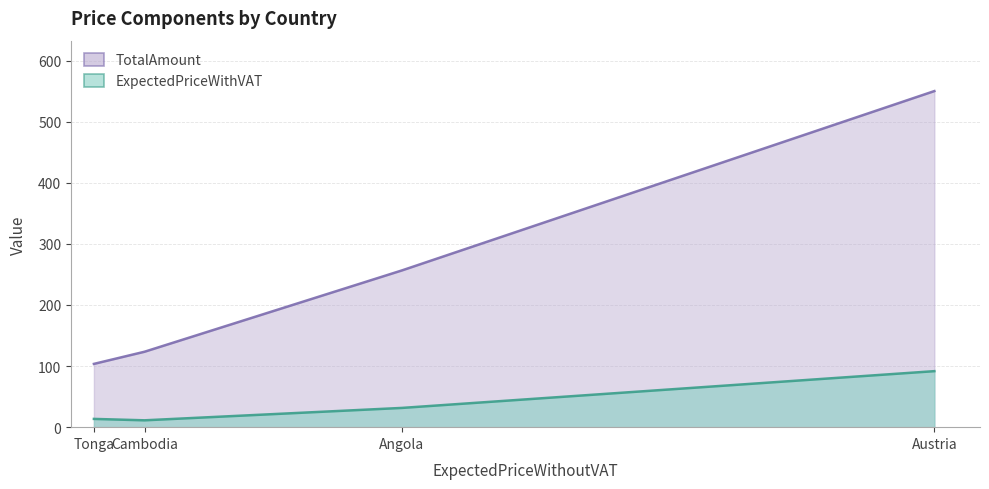

True or false: ExpectedPriceWithVAT and TotalAmount intersect in this chart.

False